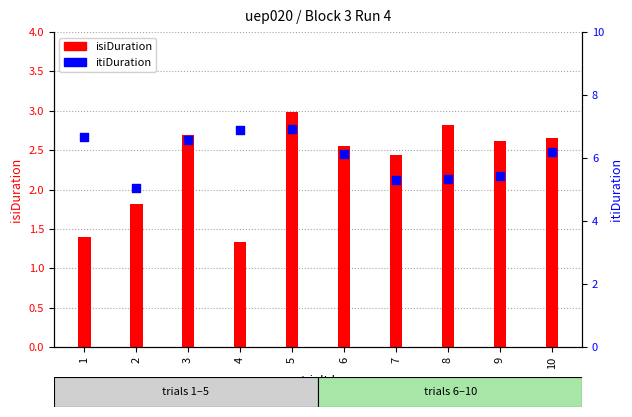

Which series has the largest total across all categories?

itiDuration